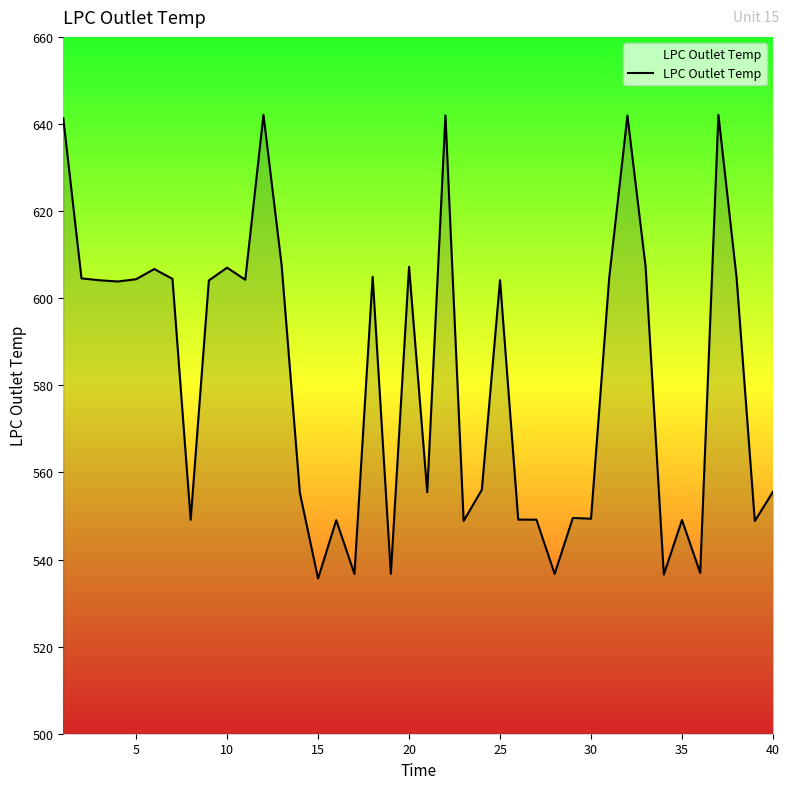

What is the difference between the maximum and second lowest values?

105.6